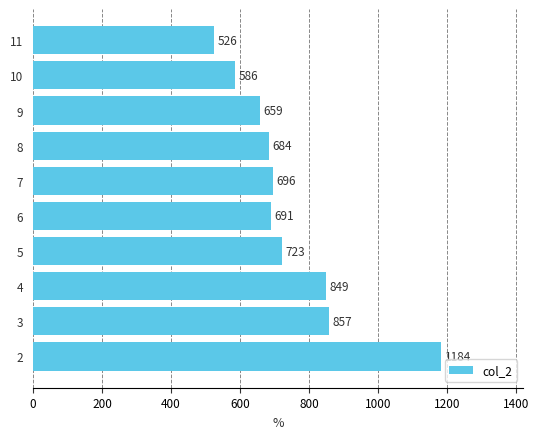

Reading top to bottom, list all the values displayed in this chart.

526	586	659	684	696	691	723	849	857	1184